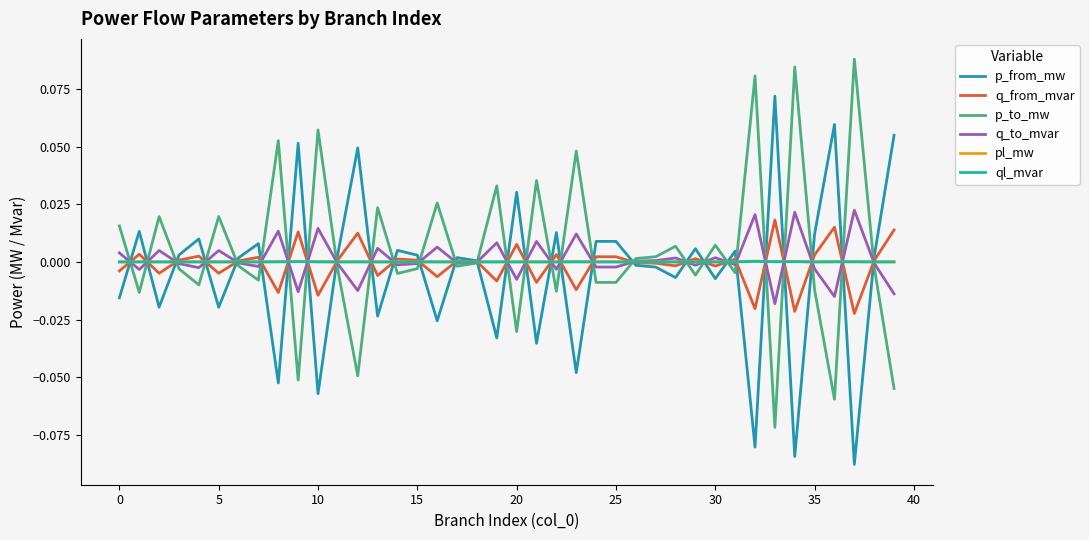

Where is the first local minimum for ql_mvar?

10